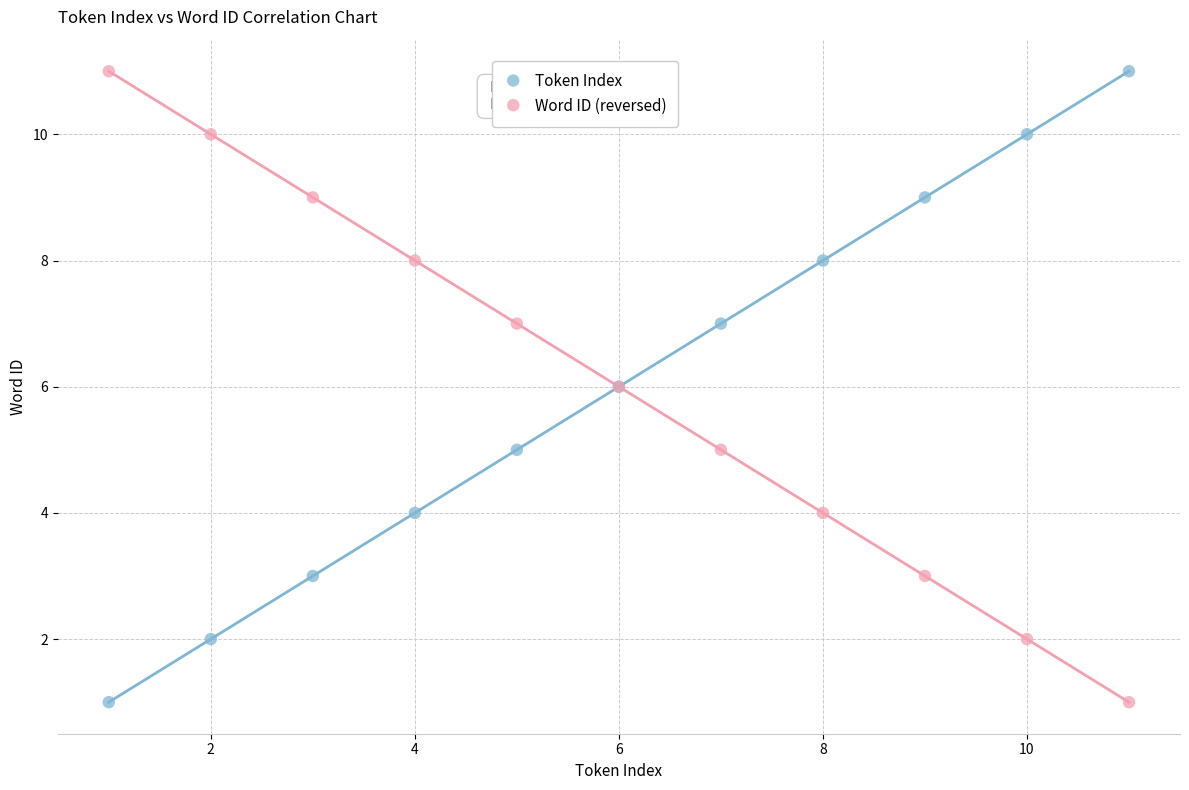

What is the X range (max minus min) for the scatter plot?

10